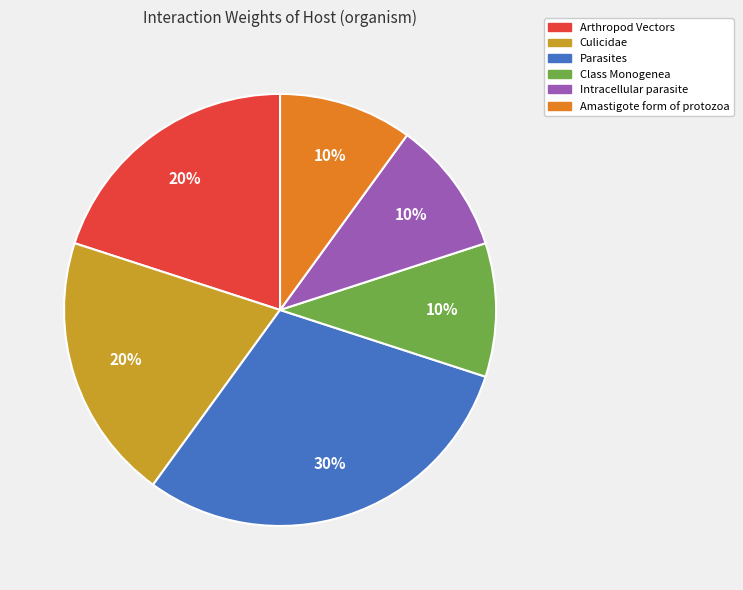

Count the number of slices in the pie.

6